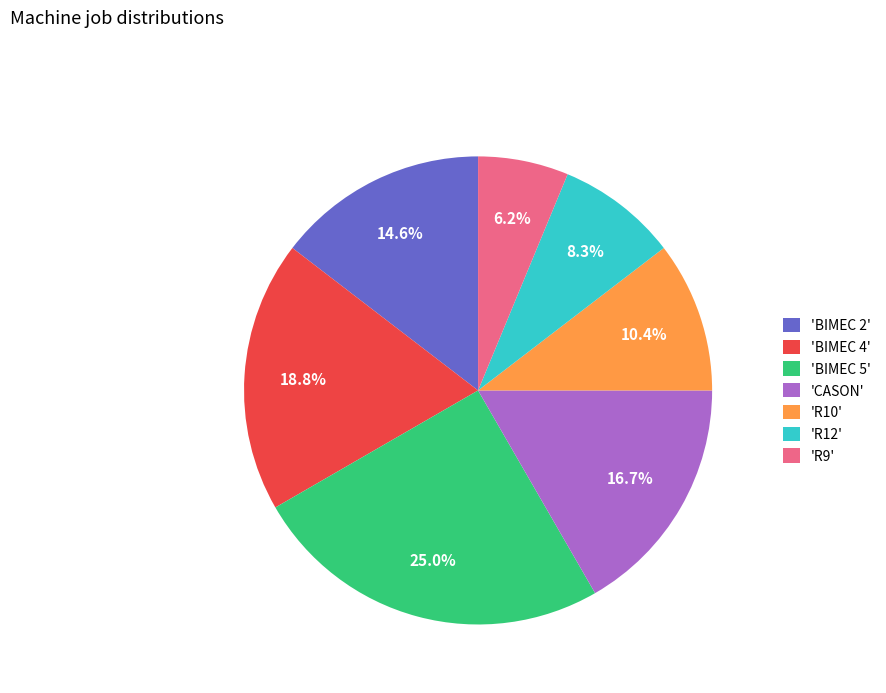

What is the total percentage of 'BIMEC 5' and 'BIMEC 2'?

39.6%